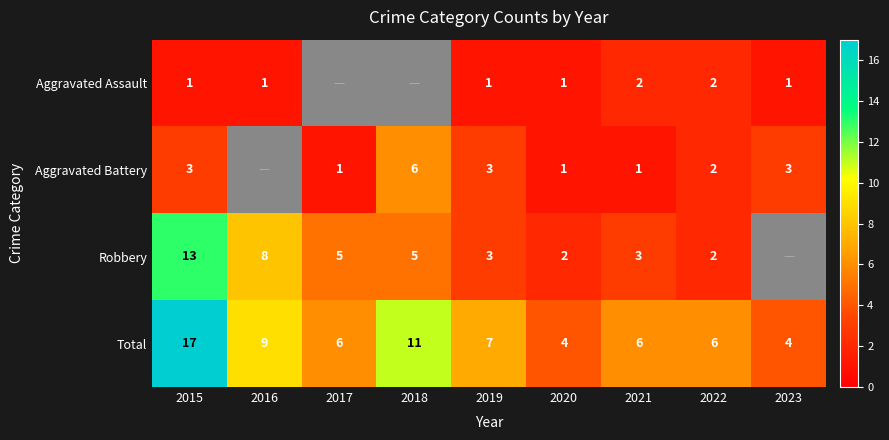

What is the spread (max minus min) of values at 2020?

3